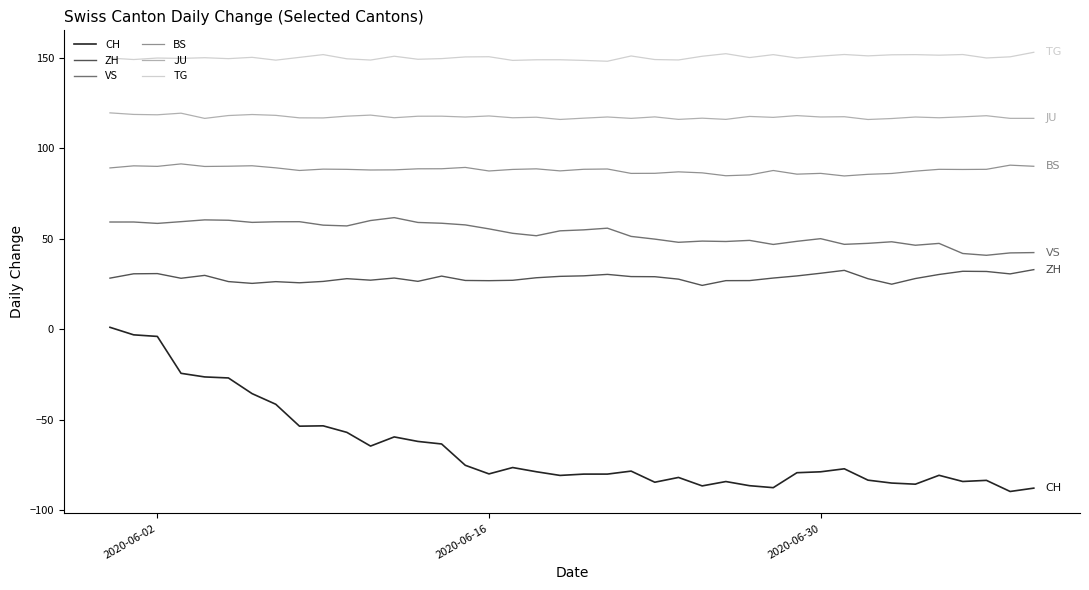

In JU, how many points are higher than both neighbors (excluding endpoints)?

14